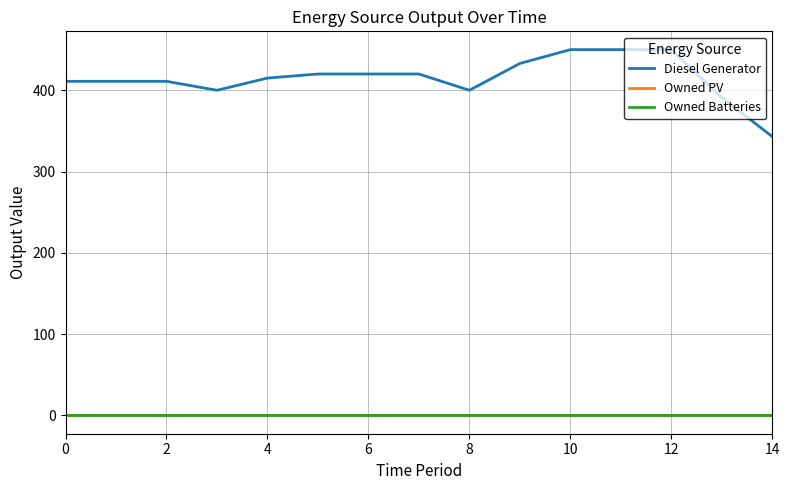

Does the chart have visible grid lines?

Yes